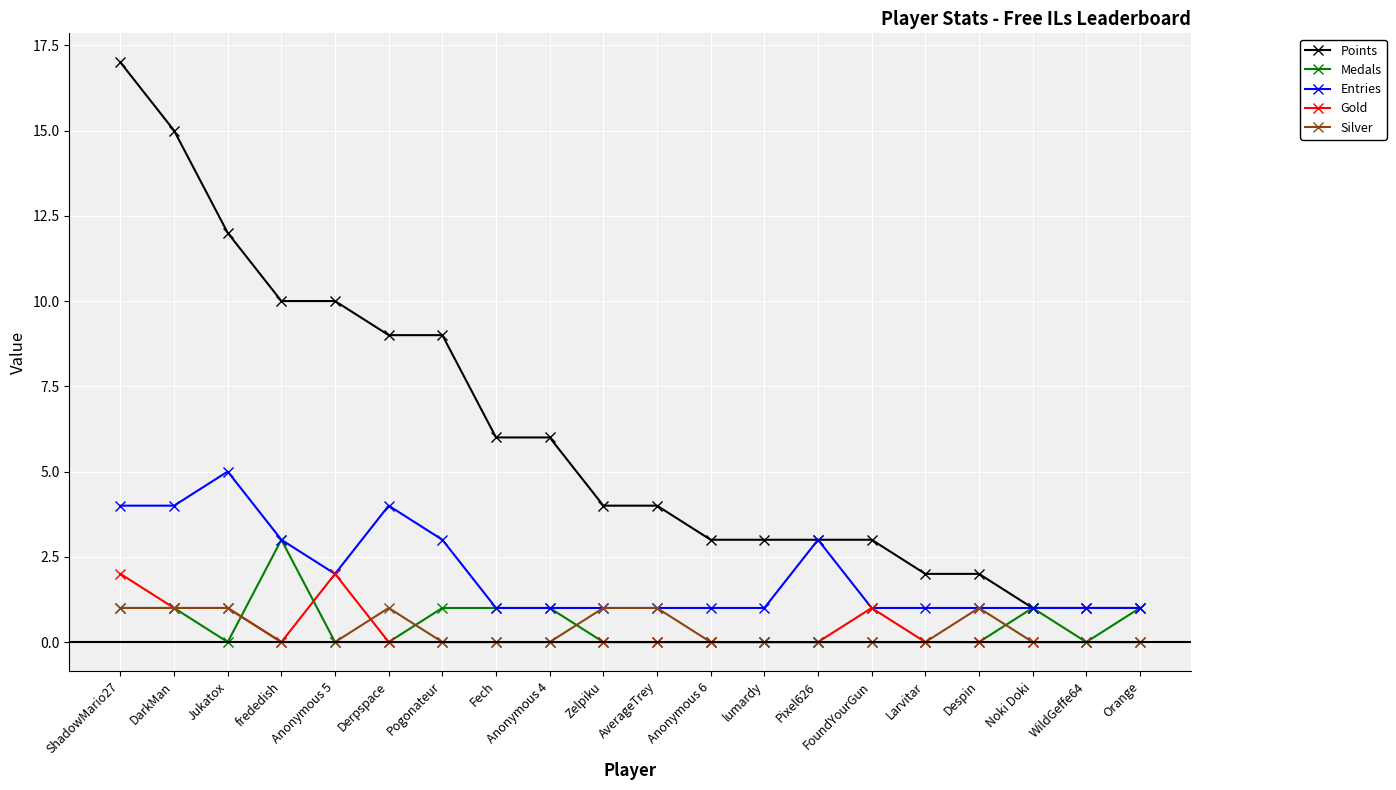

Which series has the largest range (max minus min)?

Points